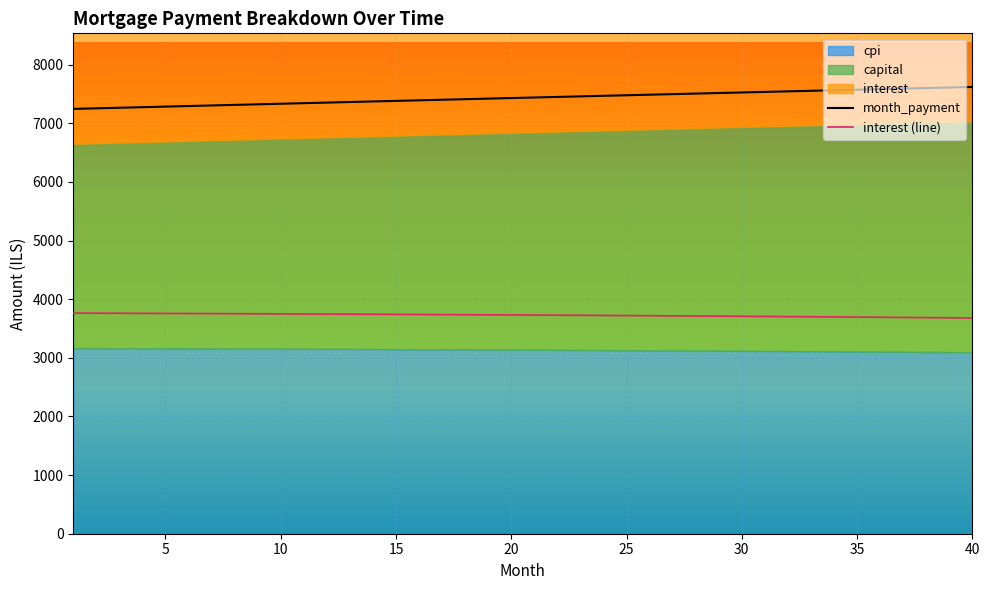

Between 2 and 4, which is larger?

2